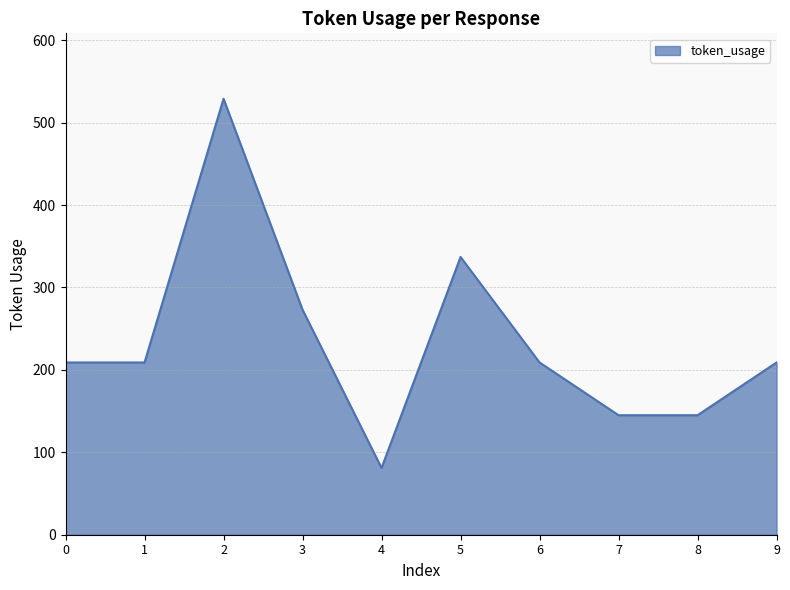

What value does the data have at 6?

209